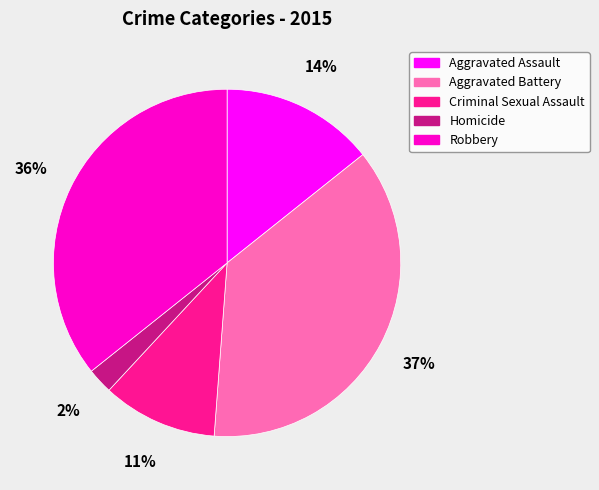

Is the sum of Criminal Sexual Assault and Robbery greater than half?

No